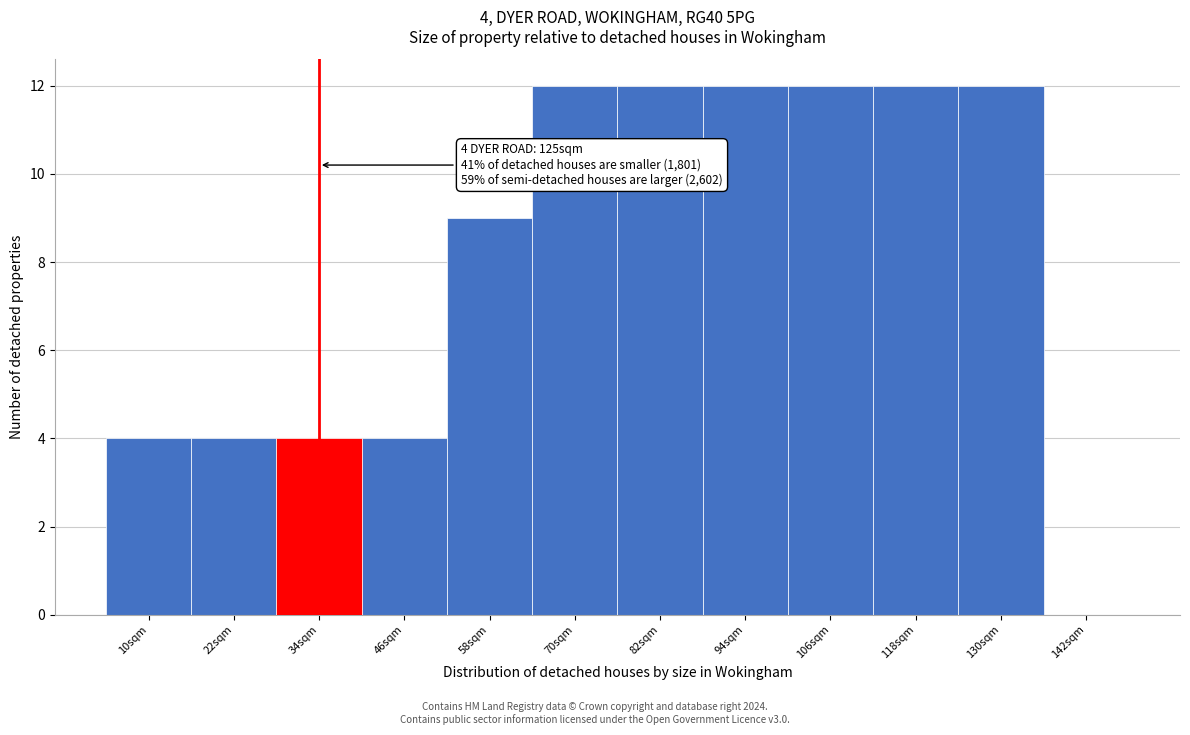

Reading left to right, list all the values displayed in this chart.

10sqm=4	22sqm=4	34sqm=4	46sqm=4	58sqm=9	70sqm=12	82sqm=12	94sqm=12	106sqm=12	118sqm=12	130sqm=12	142sqm=0